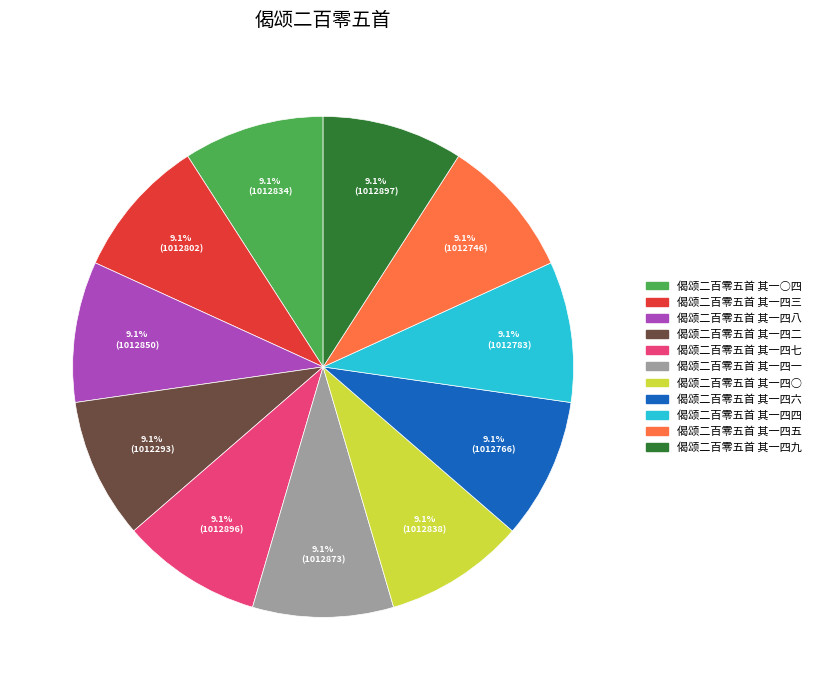

To the nearest percent, what percentage of the pie is 偈颂二百零五首 其一四○?

9%